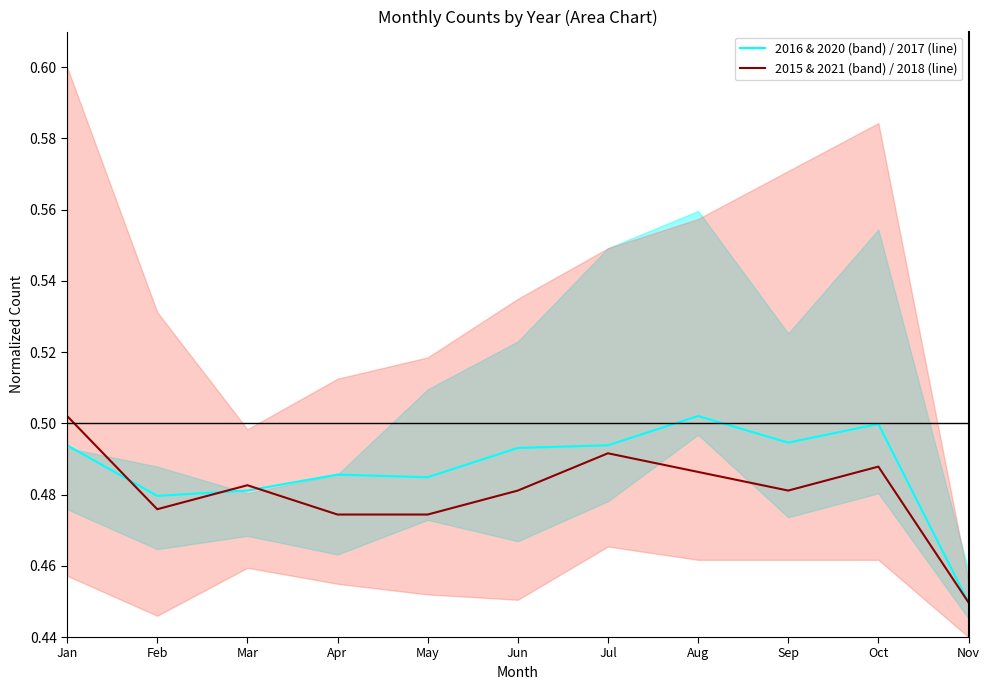

What is the greatest value displayed?

0.5